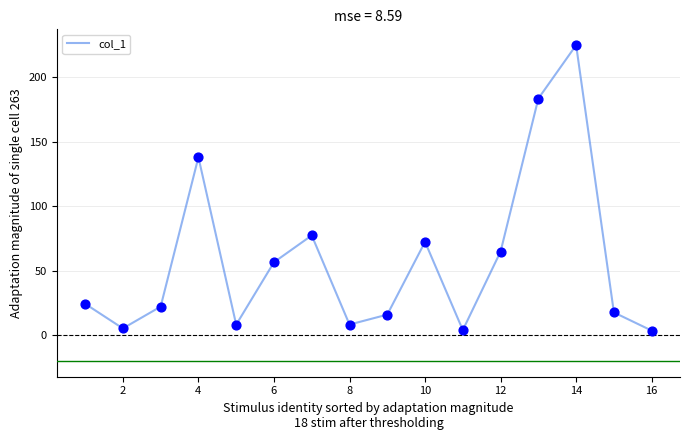

What is the maximum value shown in the chart?

224.8